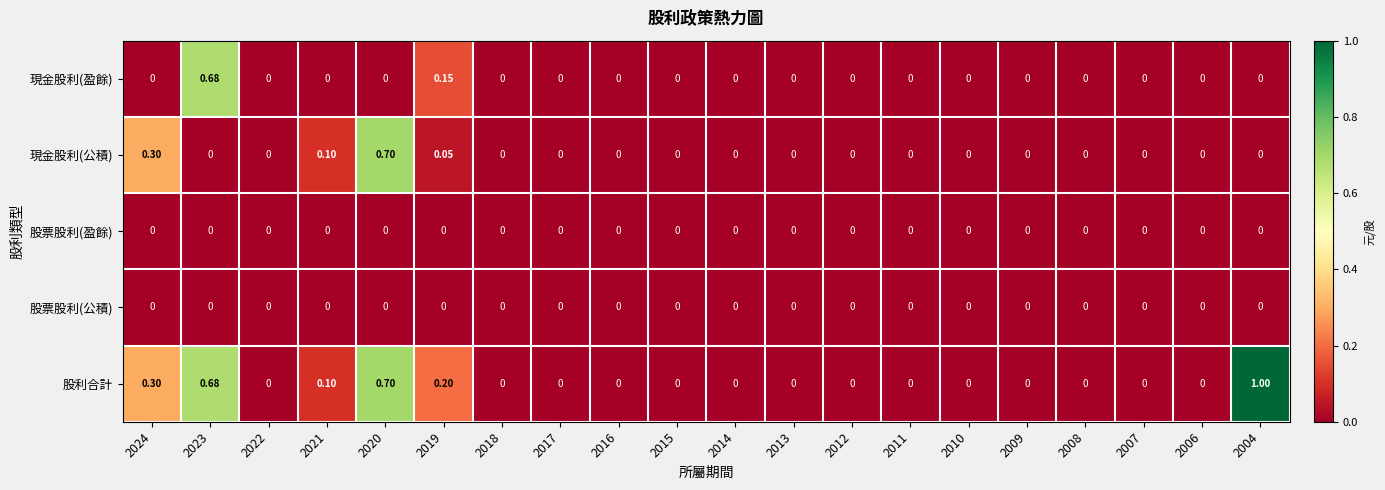

Which series has the largest range (max minus min)?

股利合計